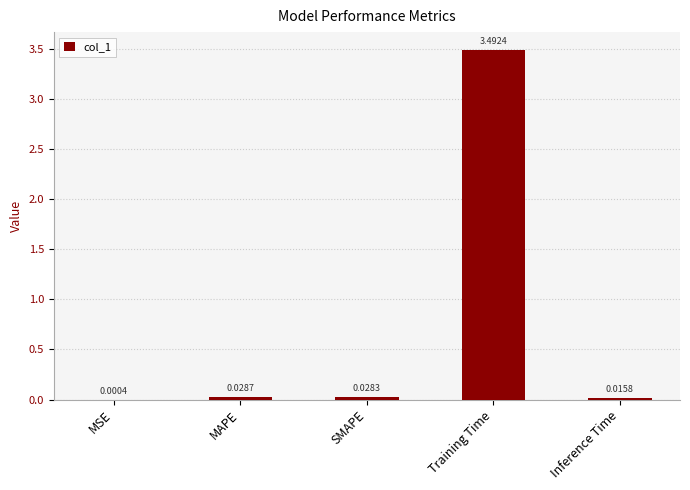

What is the change in value from MSE to Training Time?

+3.5